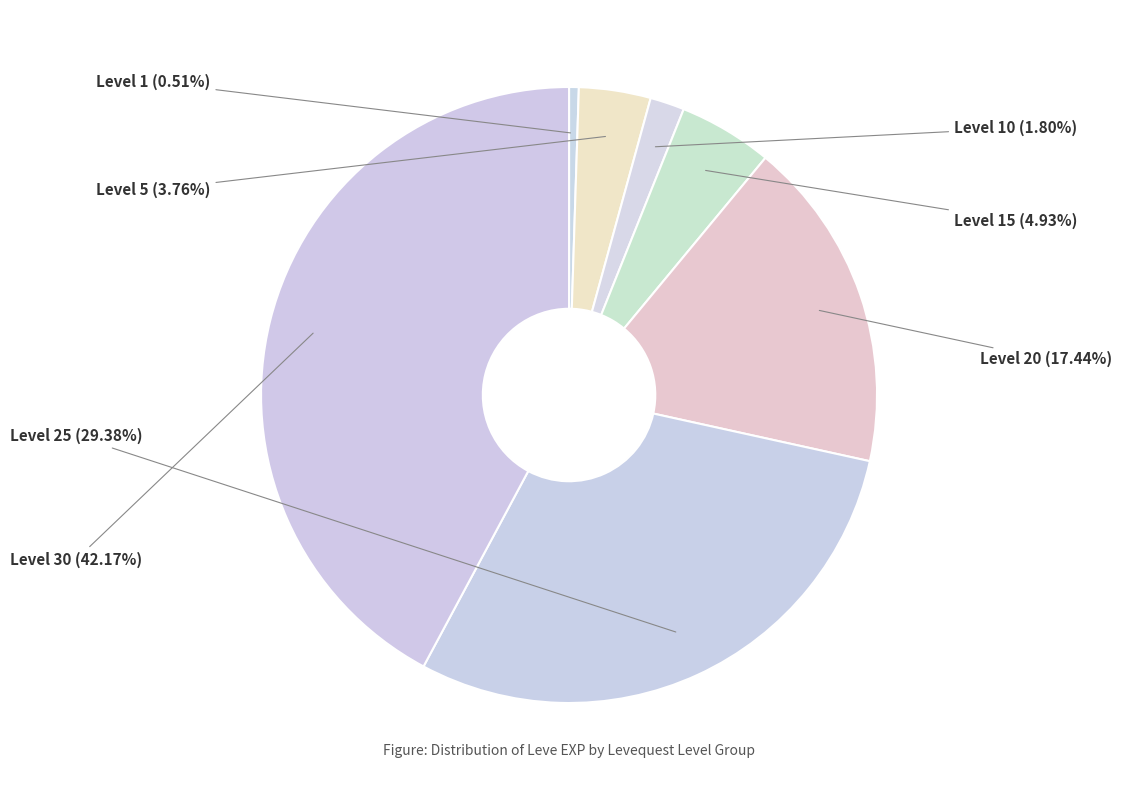

How many segments does this pie chart have?

7